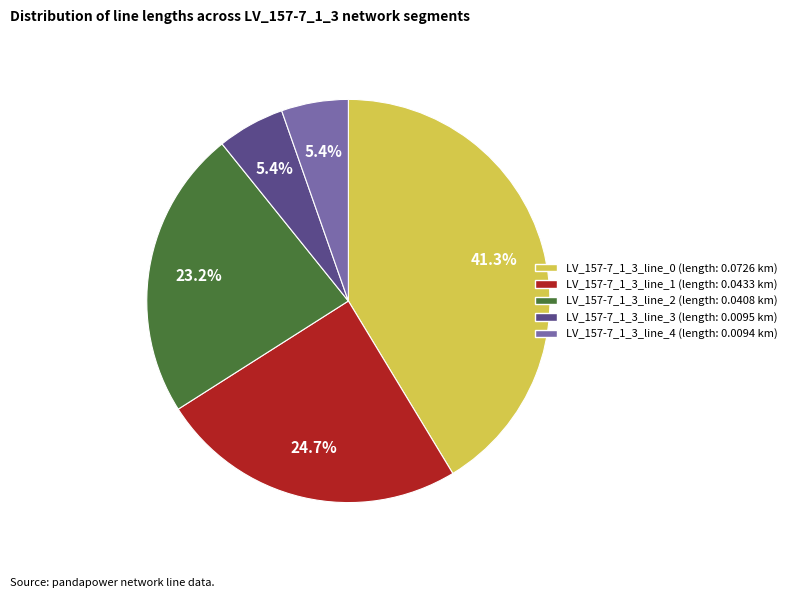

How many segments does this pie chart have?

5